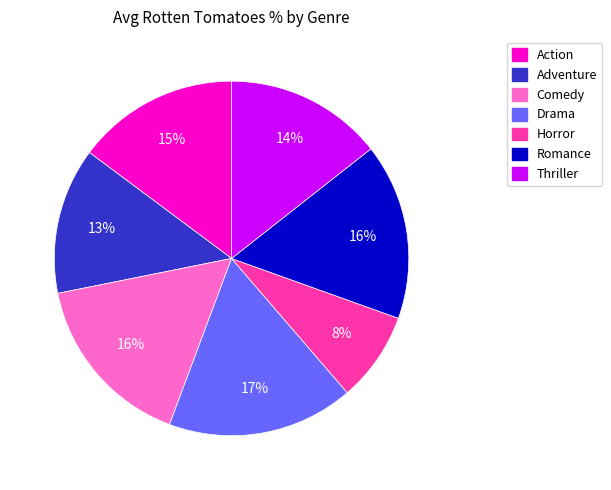

What is the largest slice in the pie chart?

Drama